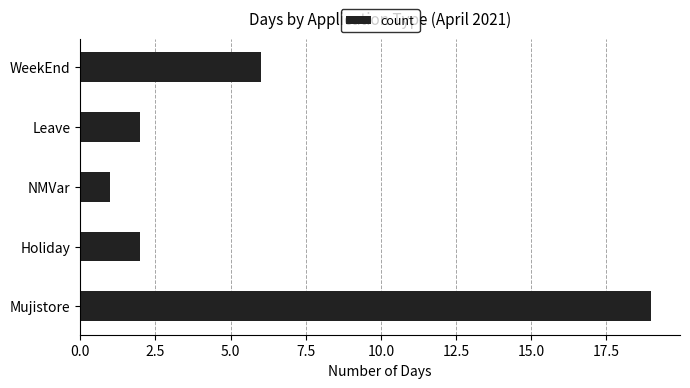

Reading bottom to top, extract all data points from this chart.

19	2	1	2	6